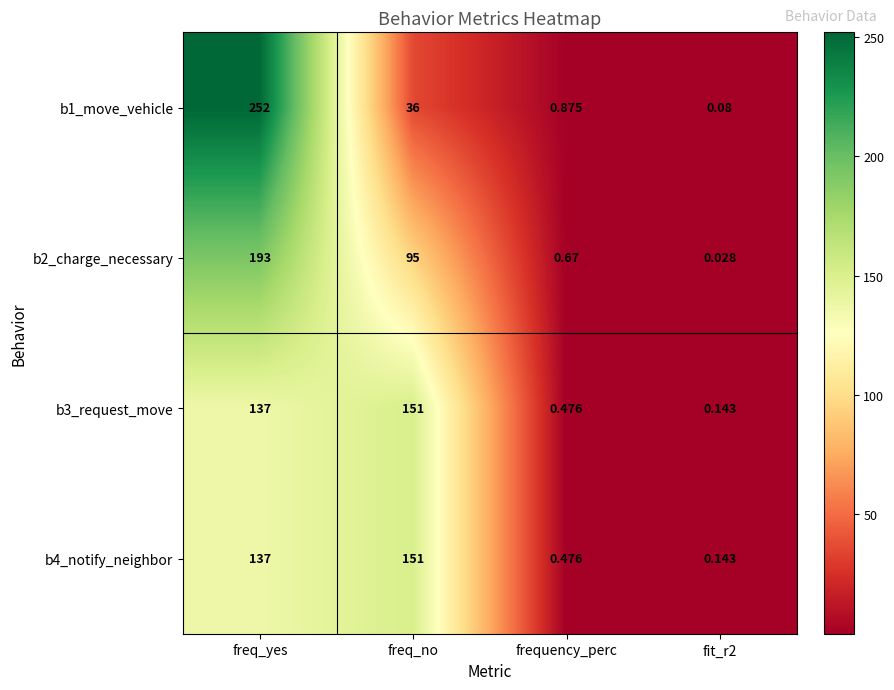

At which category is the sum across all series the highest?

freq_yes